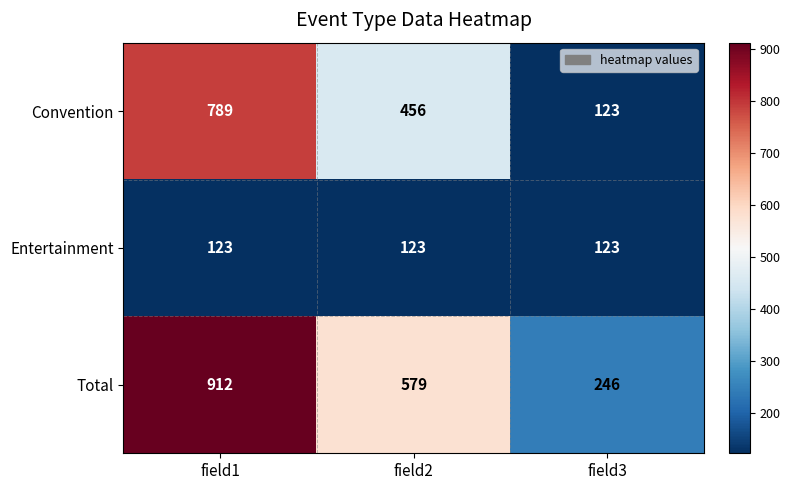

At which label does Convention first exceed 456?

field1